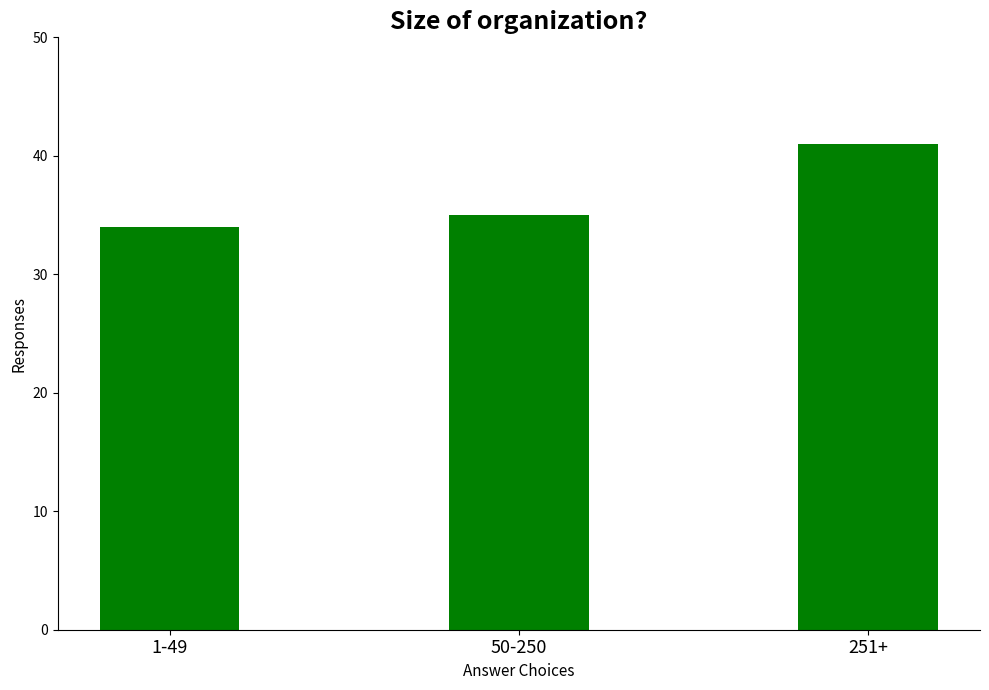

The chart shows a value of 72 at 251+. True or false?

False